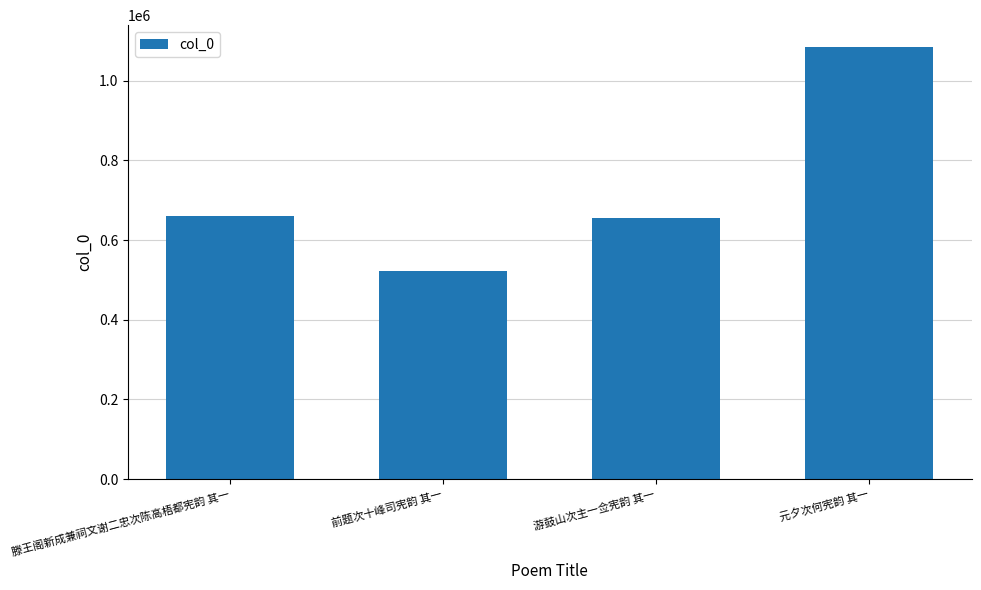

What is the difference between the second highest and second lowest values?

6626